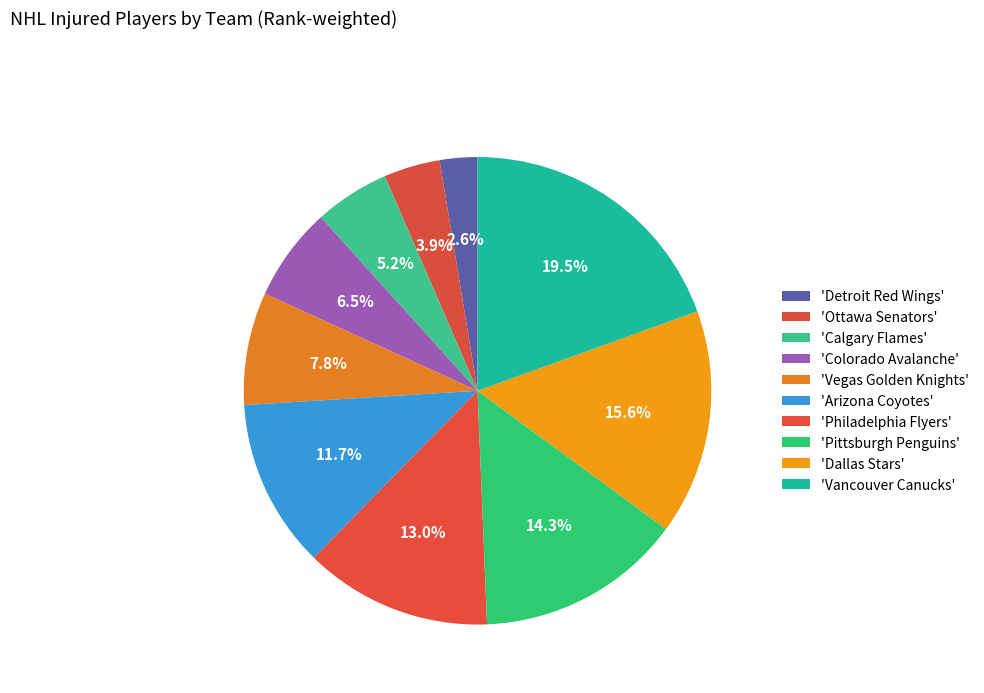

Which slice is the largest?

Vancouver Canucks